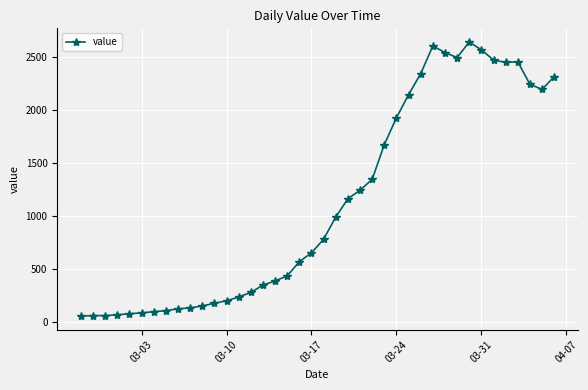

What is the value of the 13th point from the left?

204